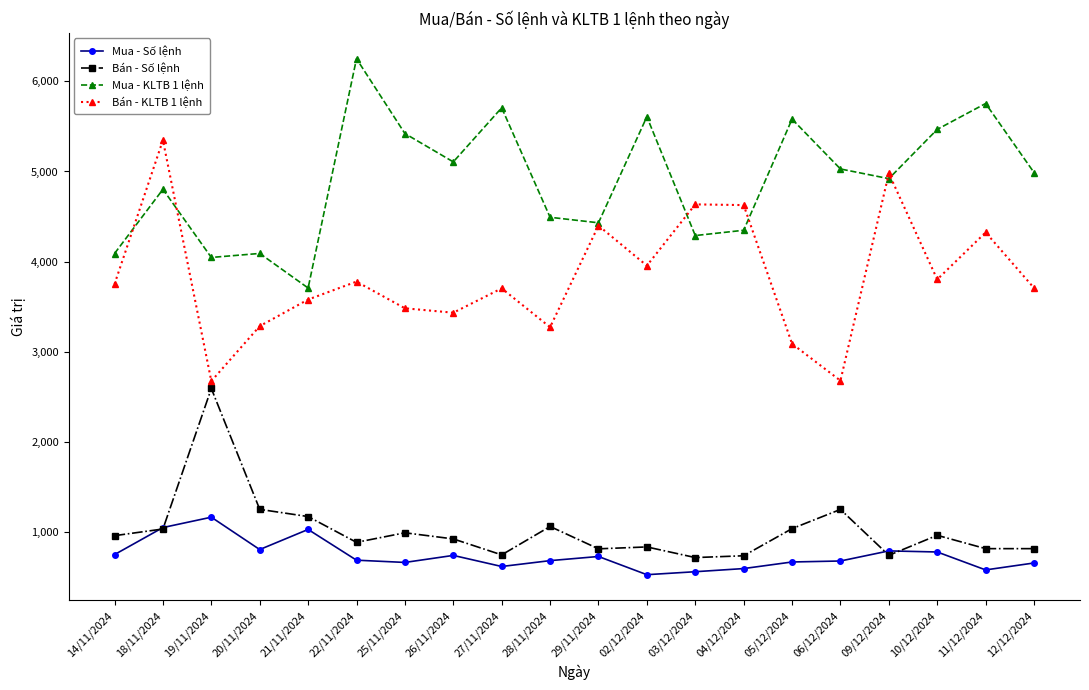

How many lines are shown in the chart?

4